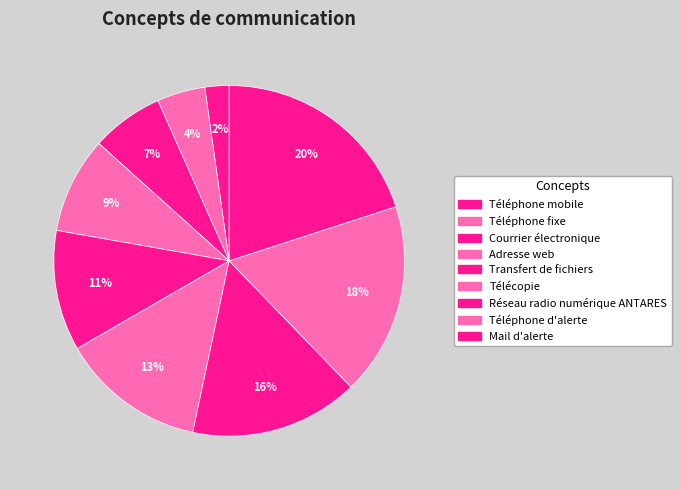

Count the number of slices in the pie.

9